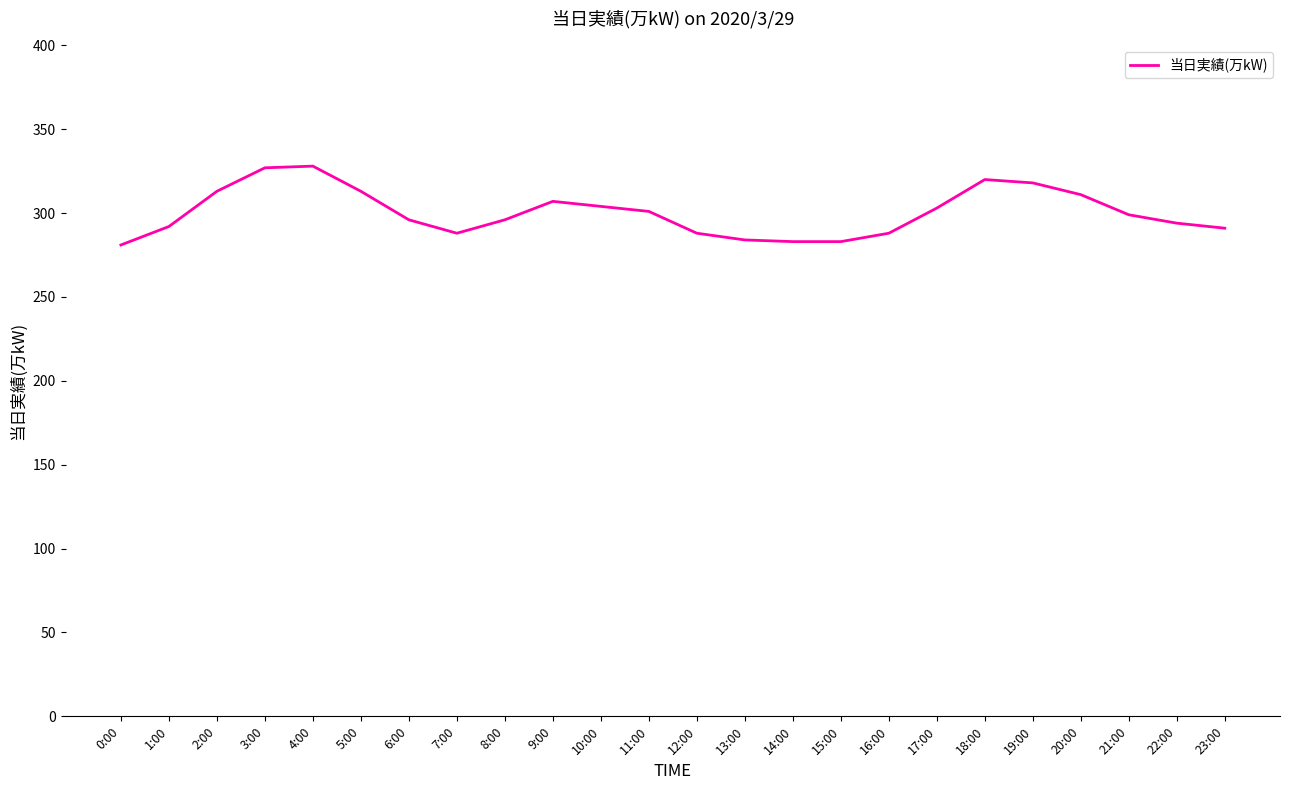

What is the difference between the maximum and minimum values?

47